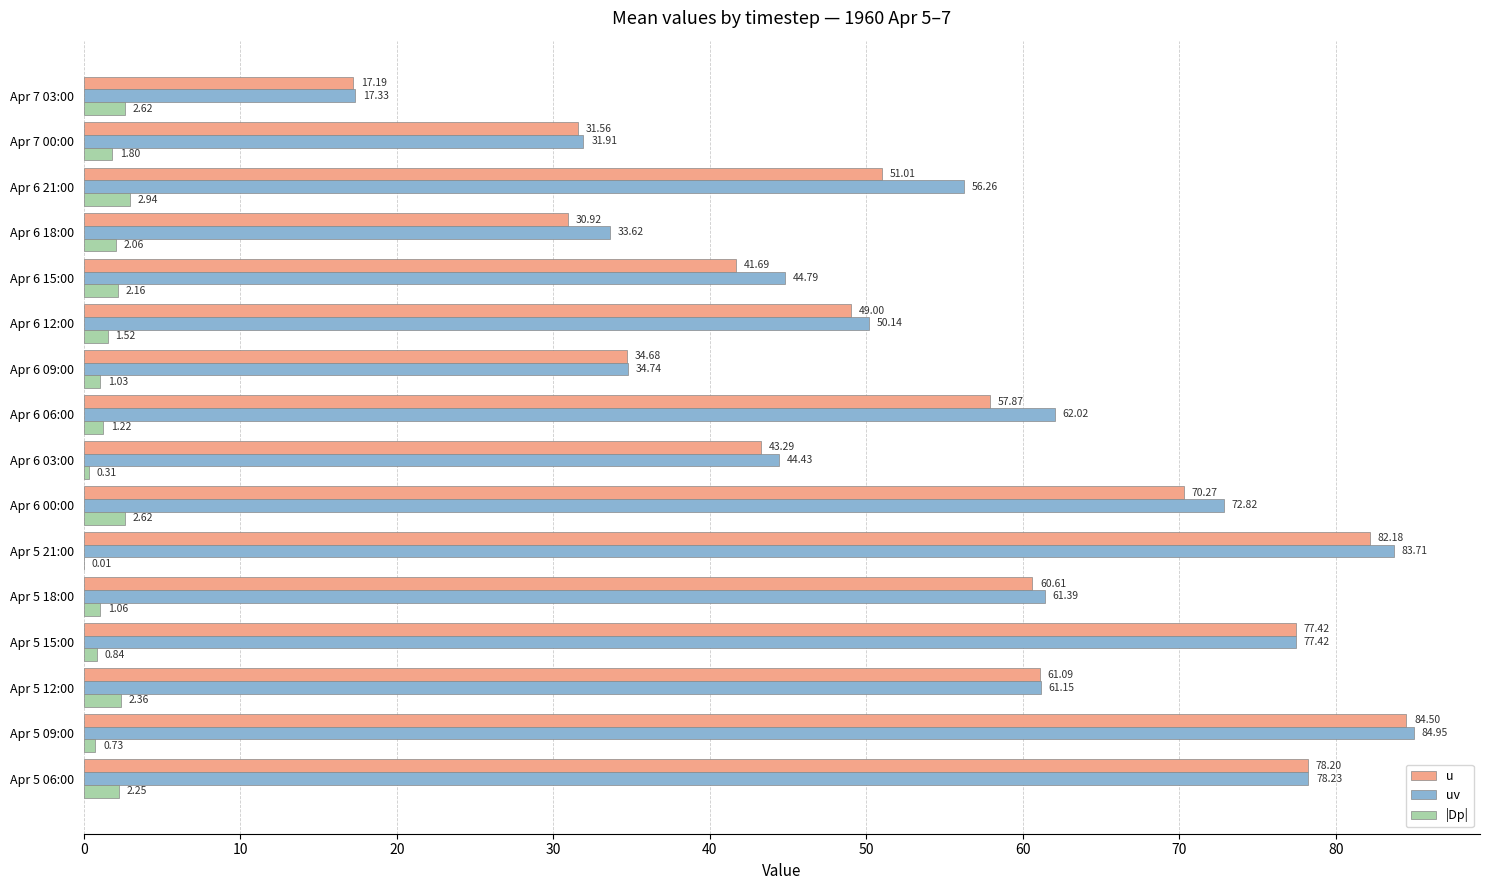

What is the sum of the u values at Apr 5 15:00 and Apr 7 03:00?

94.6